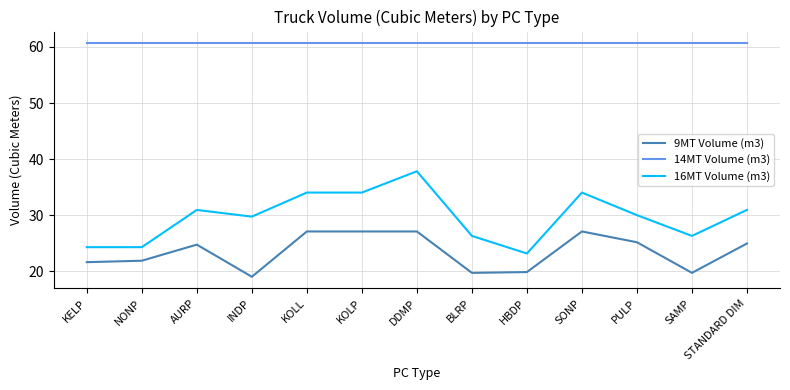

What is the sum of all 14MT Volume (m3) values?

788.5